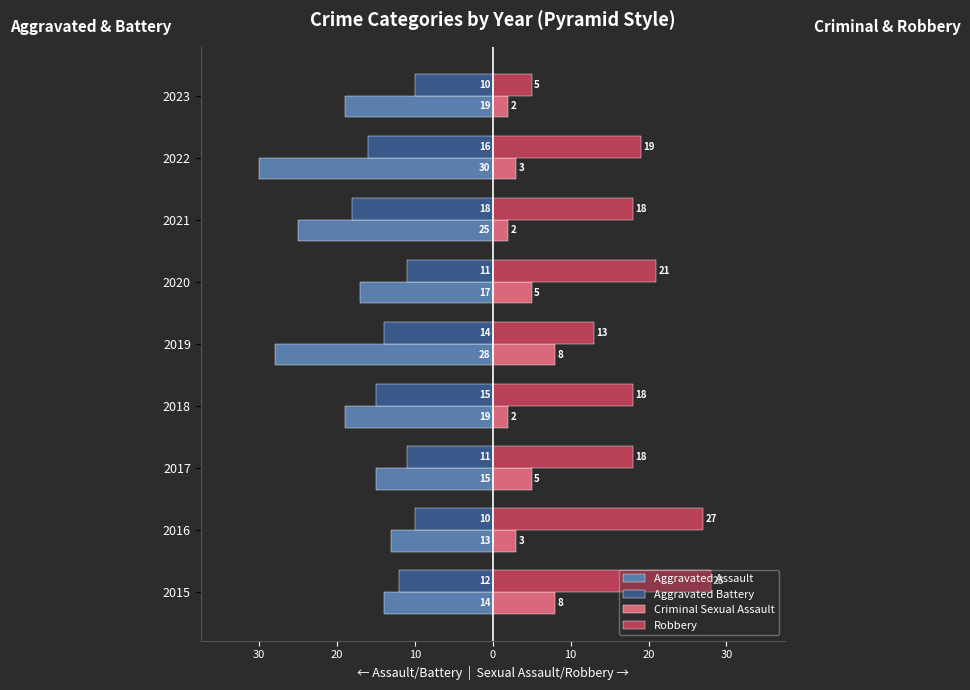

Reading left to right, extract all data points from this chart.

Aggravated Assault: -14	-13	-15	-19	-28	-17	-25	-30	-19
Aggravated Battery: -12	-10	-11	-15	-14	-11	-18	-16	-10
Criminal Sexual Assault: 8	3	5	2	8	5	2	3	2
Robbery: 28	27	18	18	13	21	18	19	5